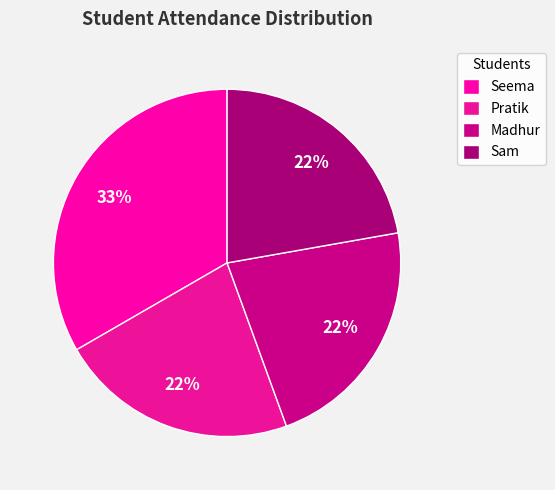

Is there a majority slice in this chart?

No